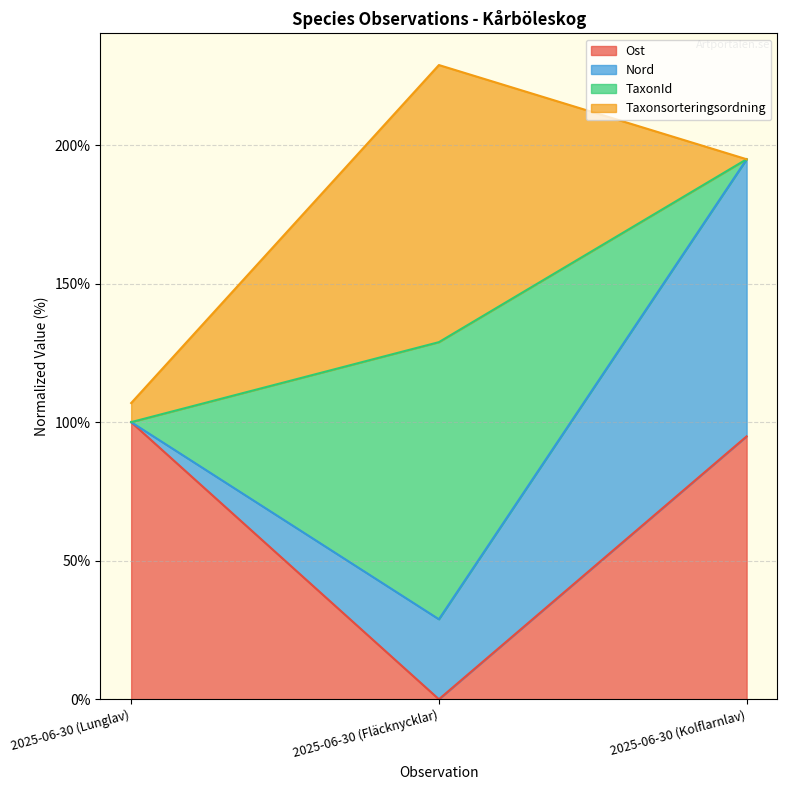

Which has a higher value, 2025-06-30 (Fläcknycklar) or 2025-06-30 (Lunglav)?

2025-06-30 (Lunglav)